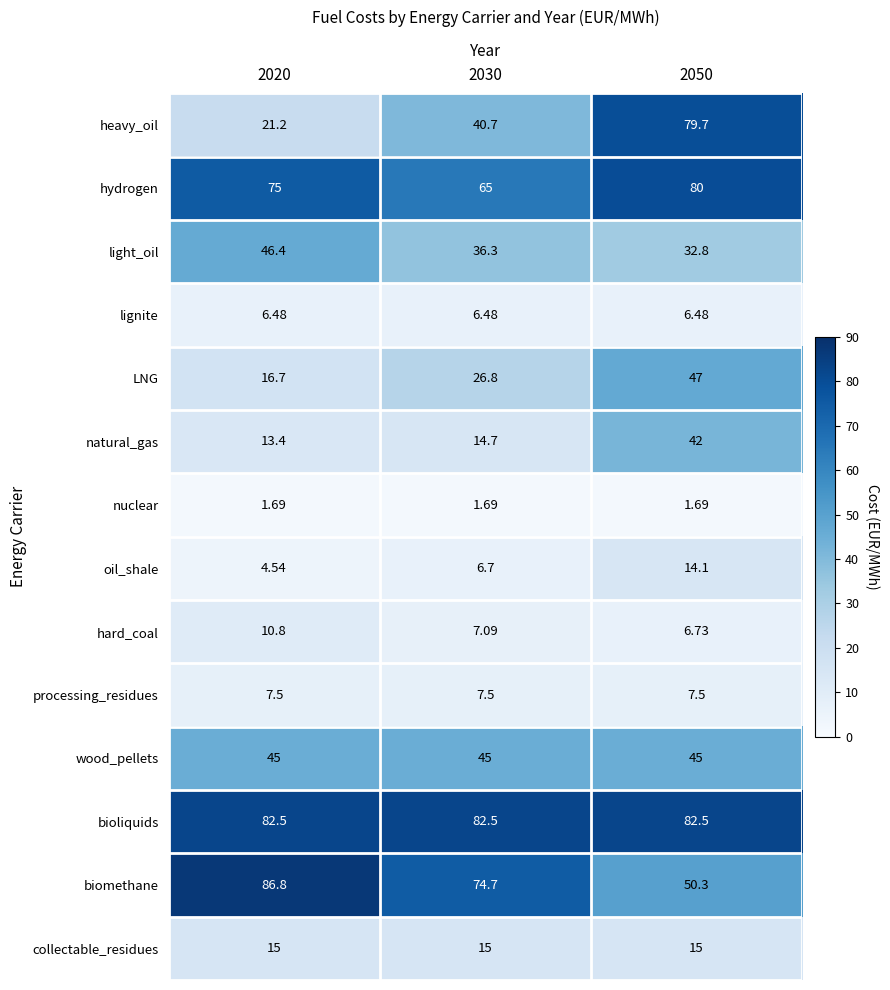

Is the value of natural_gas at 2030 greater than the value of bioliquids at 2050?

No